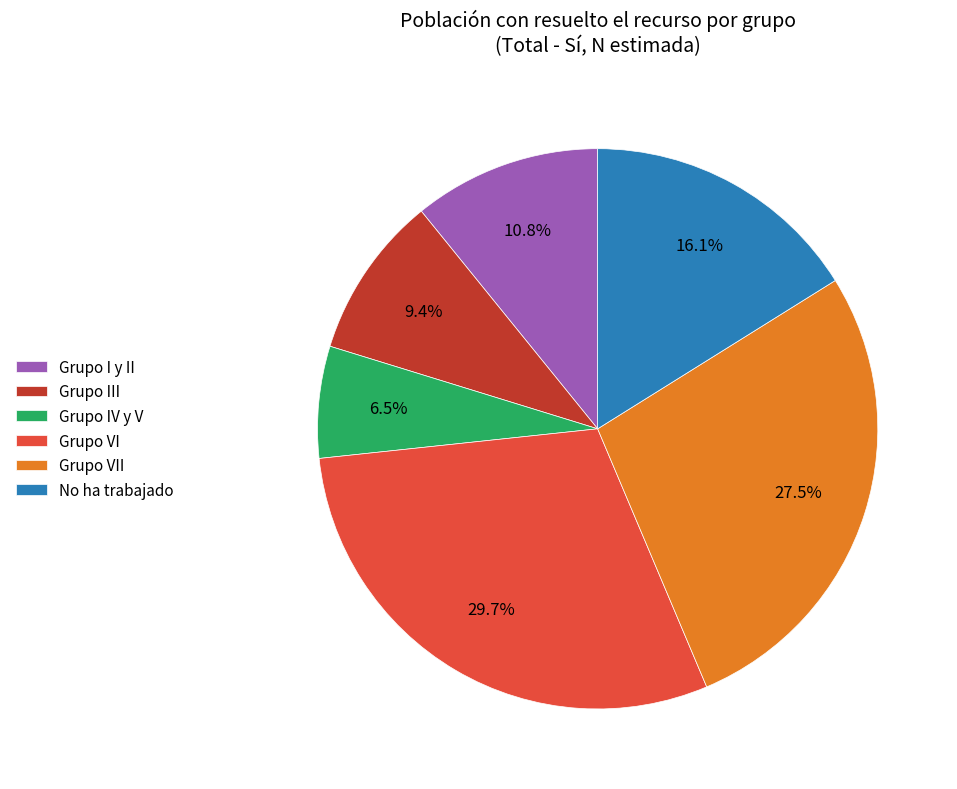

To the nearest percent, what portion does Grupo I y II represent?

11%